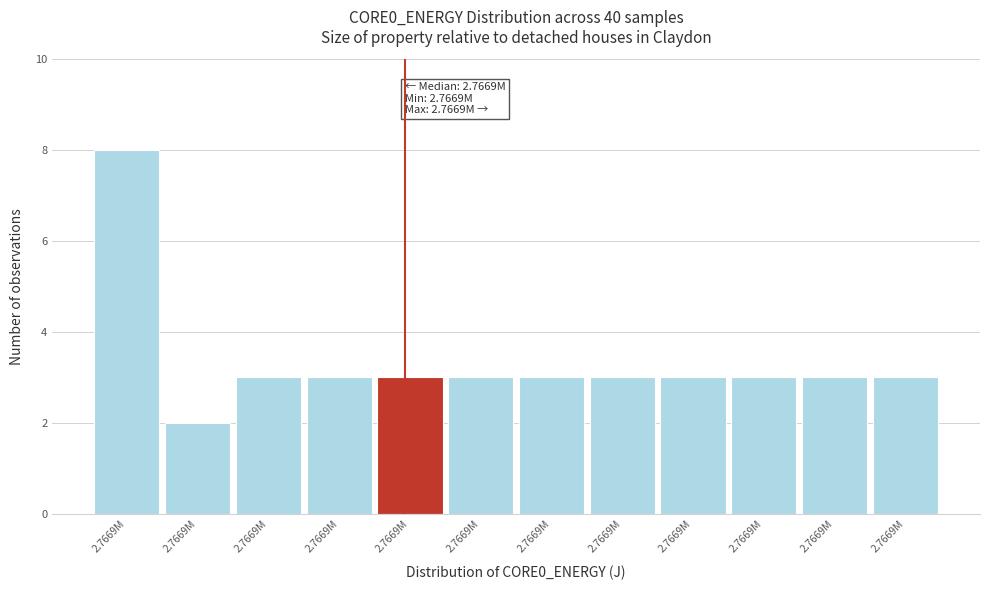

Are the bars horizontal?

No